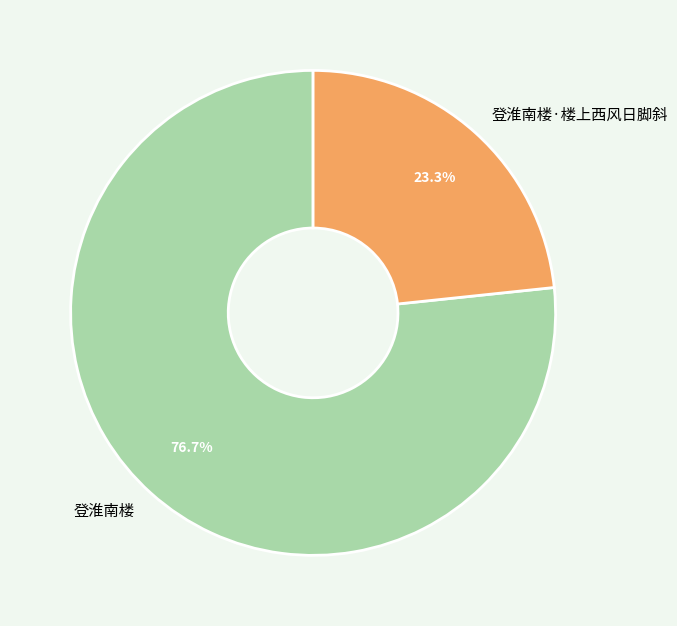

To the nearest percent, what is the difference between the 登淮南楼·楼上西风日脚斜 and 登淮南楼 slice percentages?

53%